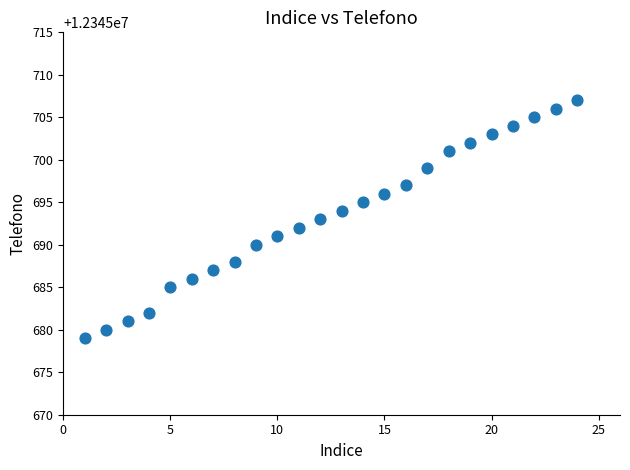

What is the range of X values (max minus min)?

23